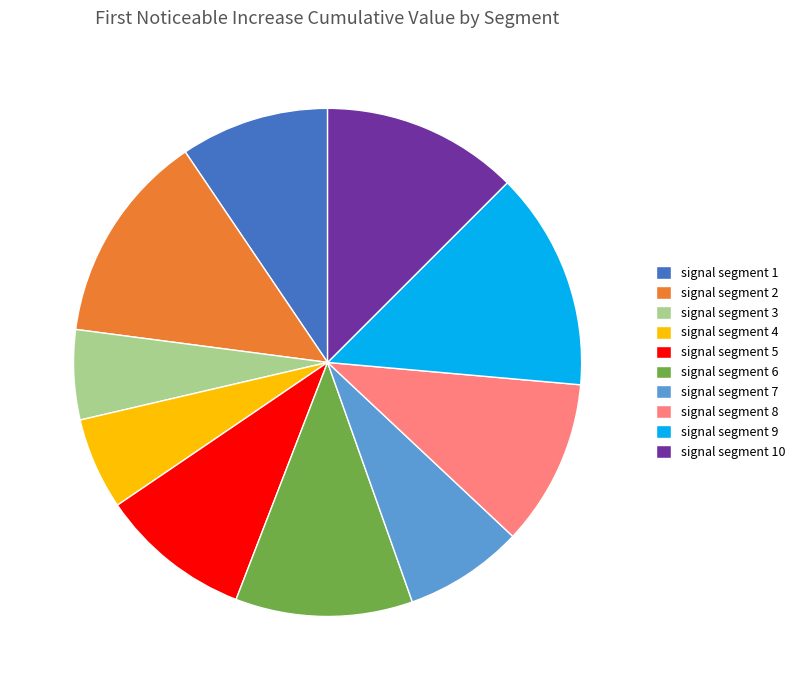

True or false: signal segment 3 accounts for 6% of the total.

True